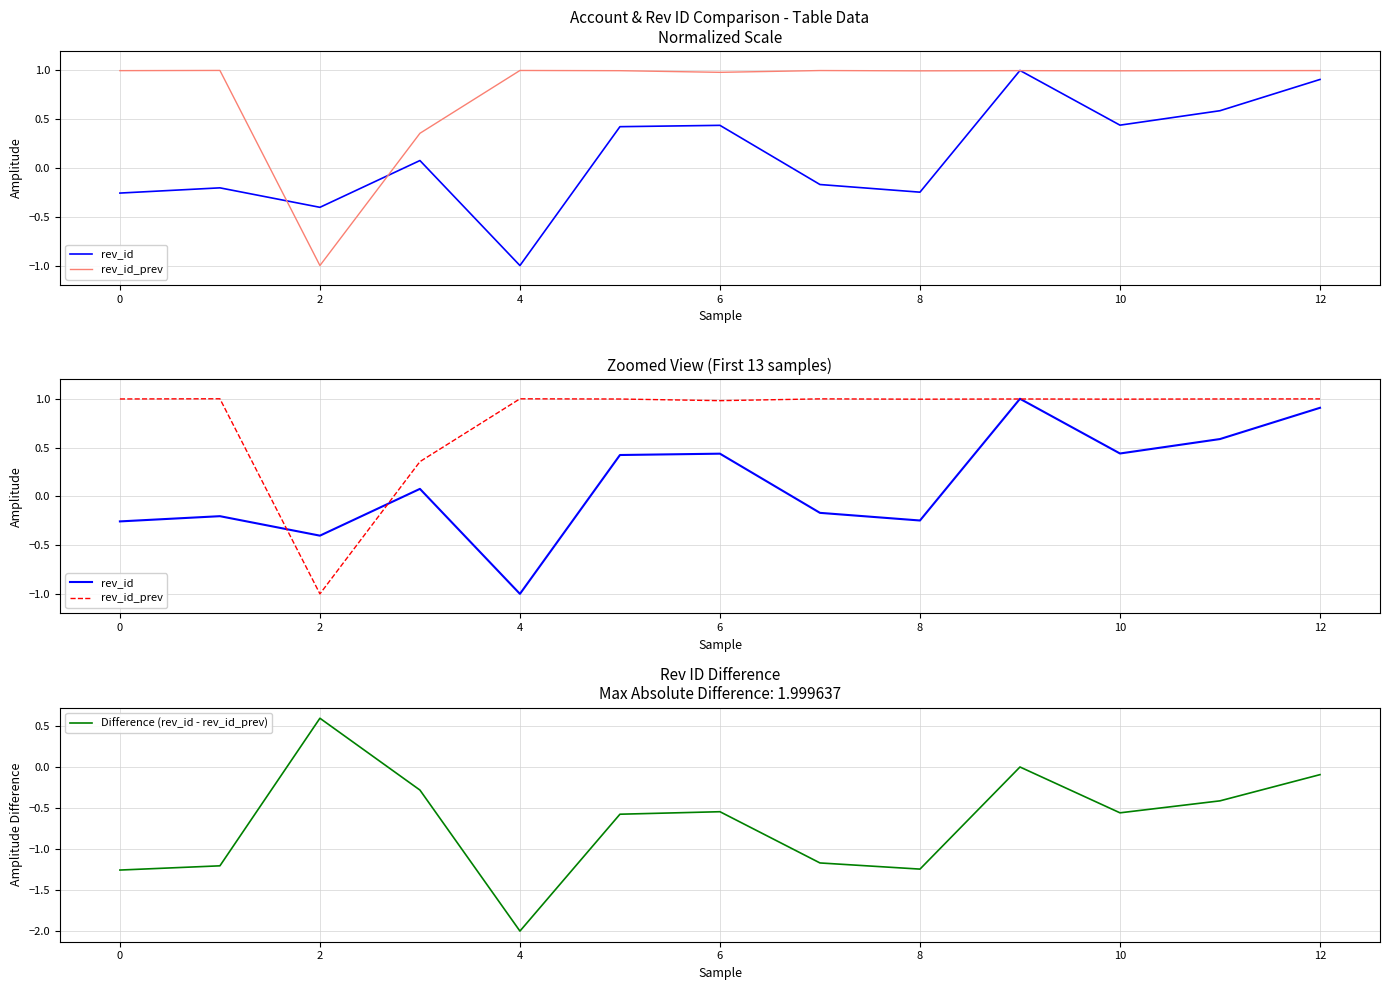

How many categories are shown in the chart?

13